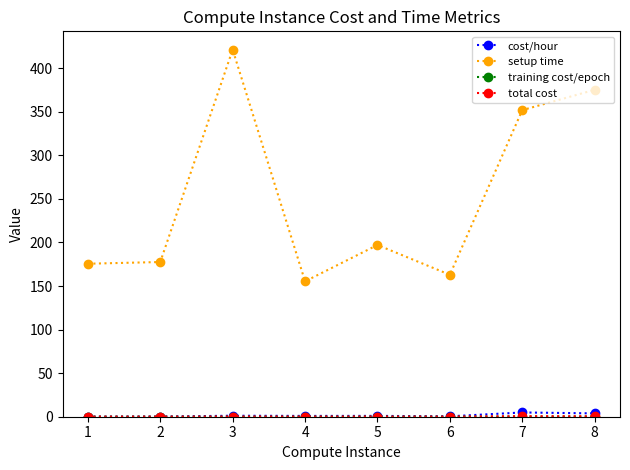

What is the greatest value displayed?

421.3